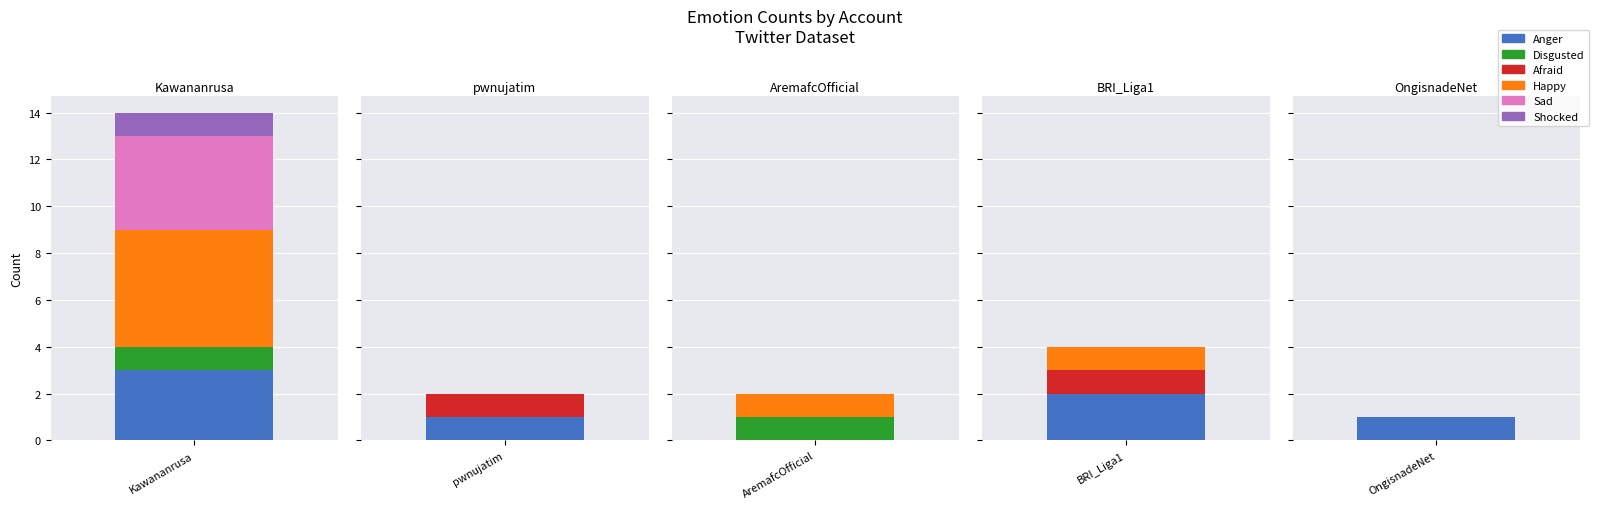

Reading right to left, transcribe all the data shown in this chart.

Anger: 4=1	3=2	2=0	1=1	0=3
Disgusted: 4=0	3=0	2=1	1=0	0=1
Afraid: 4=0	3=1	2=0	1=1	0=0
Happy: 4=0	3=1	2=1	1=0	0=5
Sad: 4=0	3=0	2=0	1=0	0=4
Shocked: 4=0	3=0	2=0	1=0	0=1